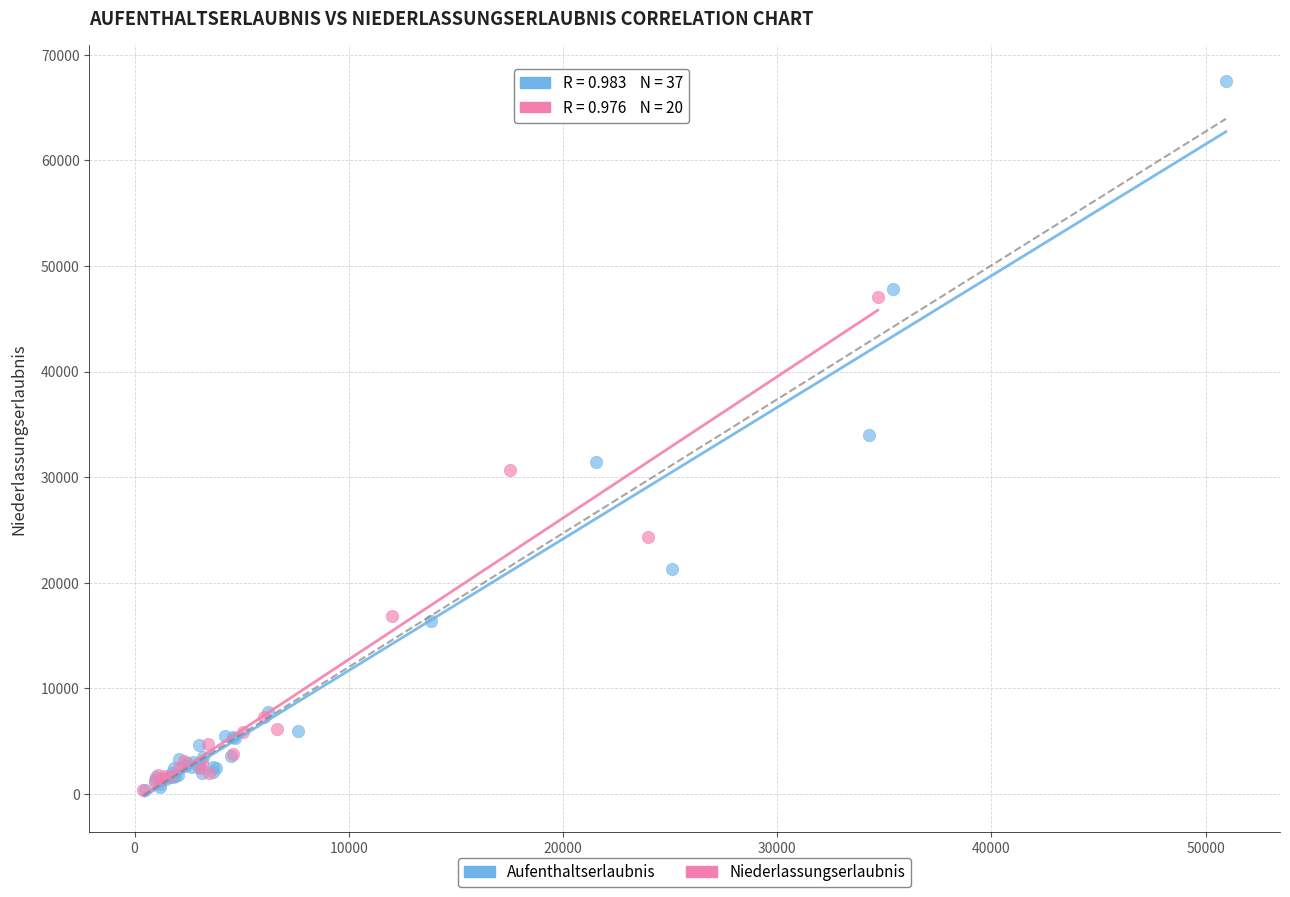

Which series reaches the maximum Y coordinate?

Aufenthaltserlaubnis